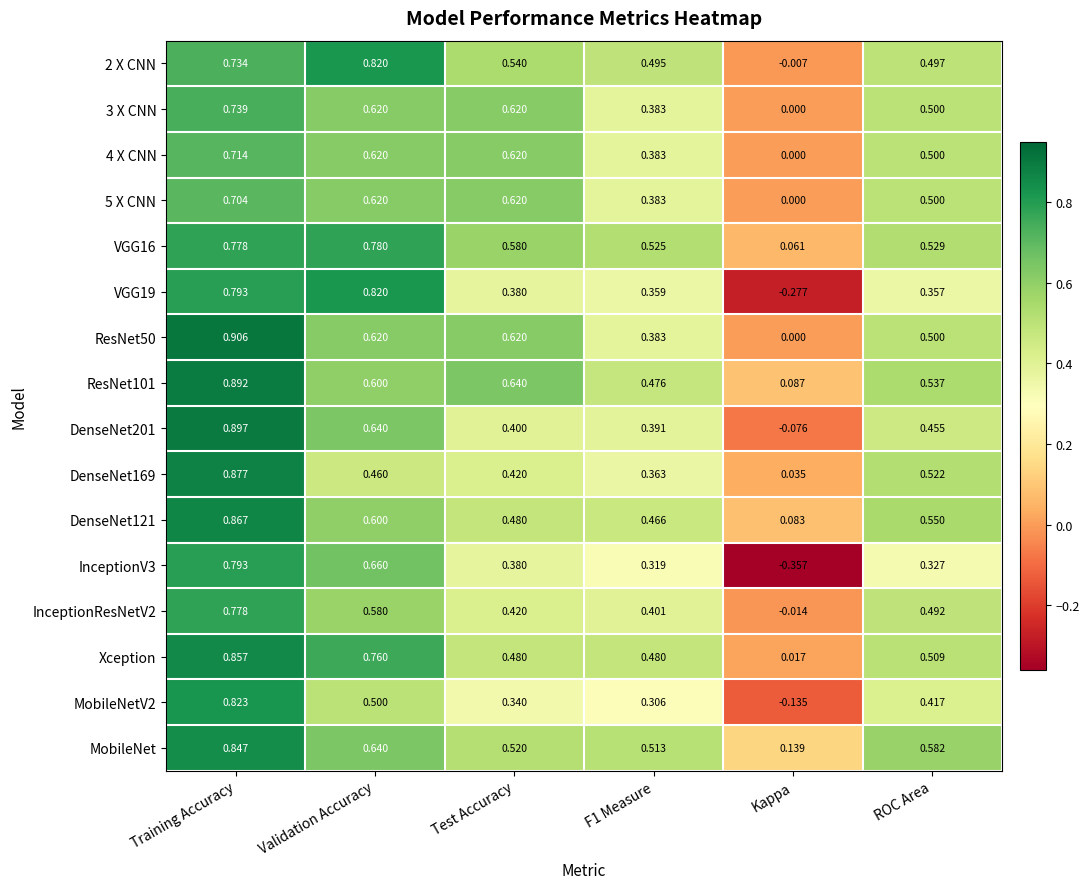

What is the spread (max minus min) of values at Validation Accuracy?

0.4